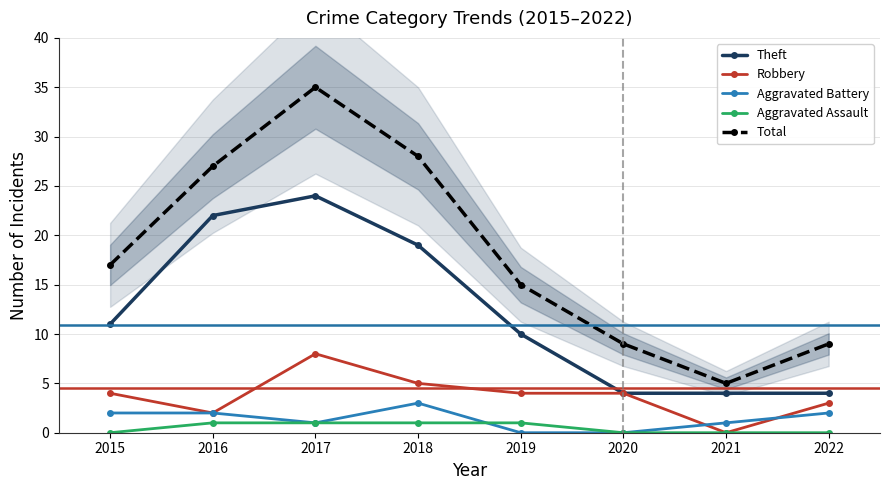

What is the sum of the Aggravated Assault values at 2016 and 2018?

2